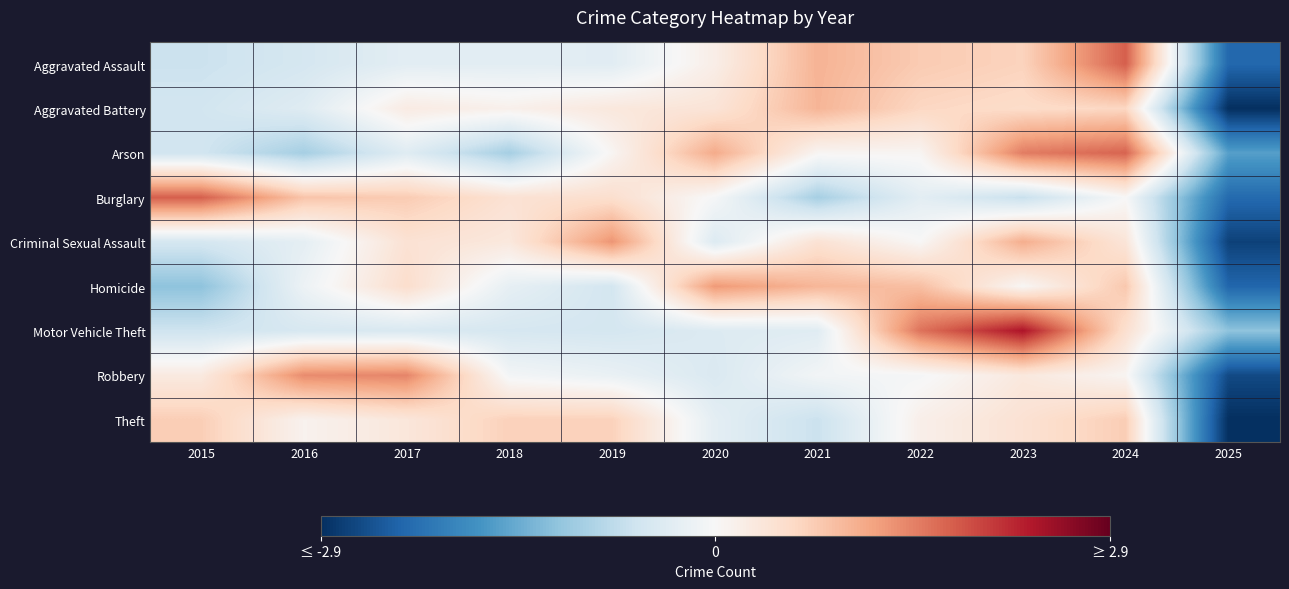

Between 2023 and 2022, which is larger?

2022